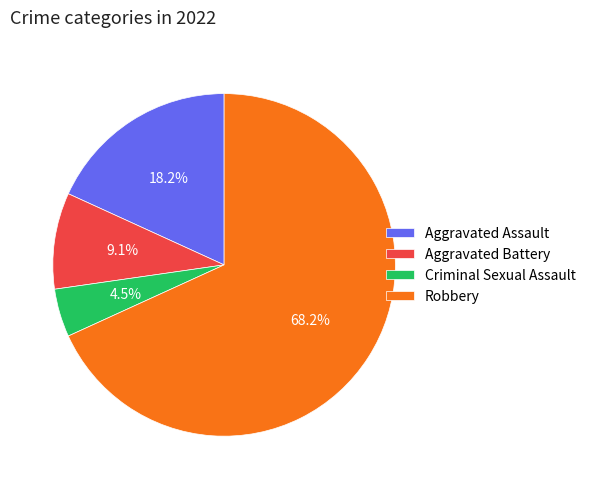

Count the number of slices in the pie.

4